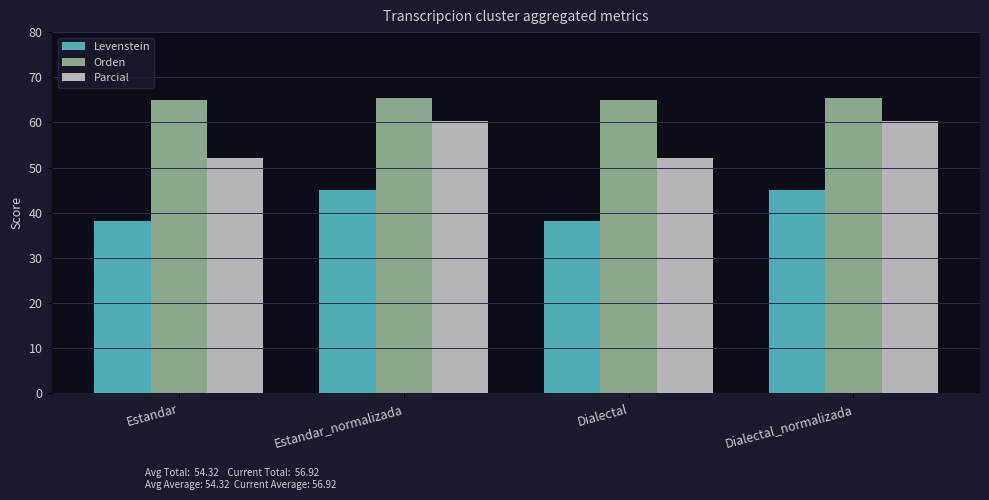

What is the difference between the highest and lowest values at Estandar?

26.8